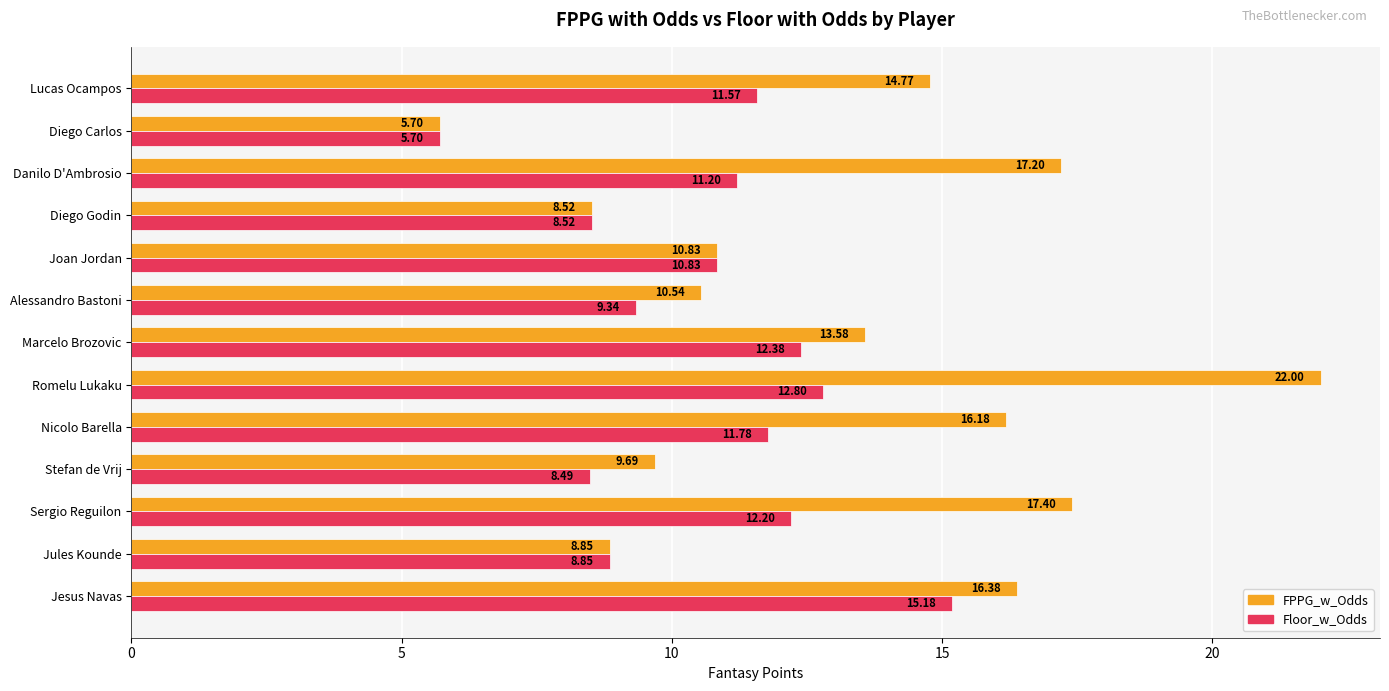

How many data points in FPPG_w_Odds are less than 13?

6